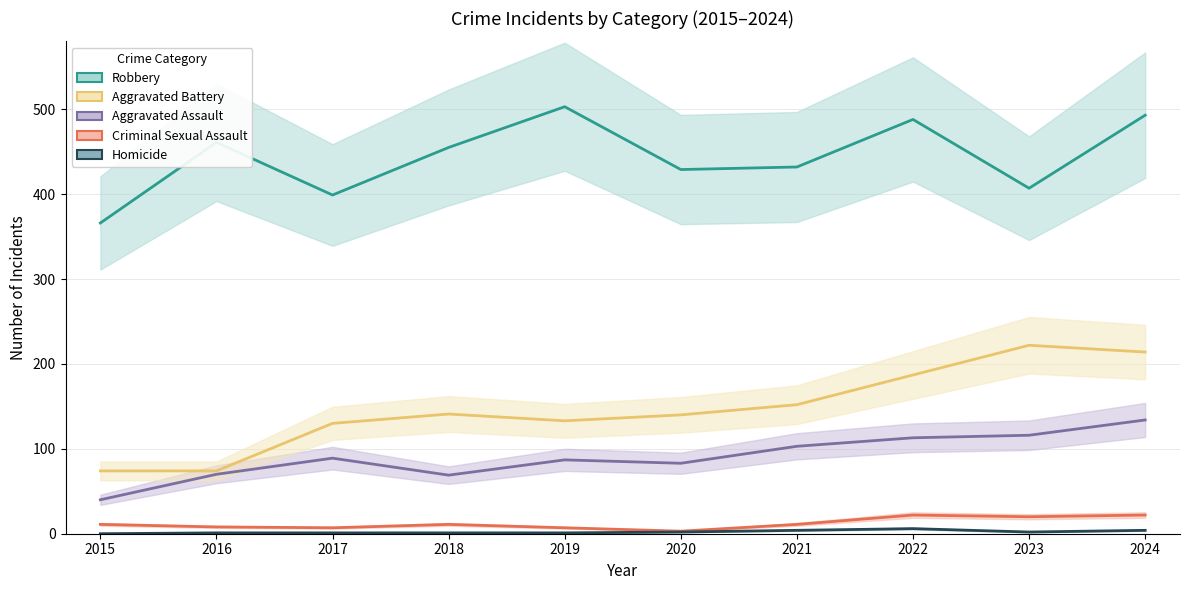

Reading left to right, extract all data points from this chart.

Aggravated Assault: 40	70	89	69	87	83	103	113	116	134
Aggravated Battery: 74	74	130	141	133	140	152	187	222	214
Criminal Sexual Assault: 11	8	7	11	7	3	11	22	20	22
Homicide: 0	1	1	1	1	2	4	6	2	4
Robbery: 366	461	399	455	503	429	432	488	407	493